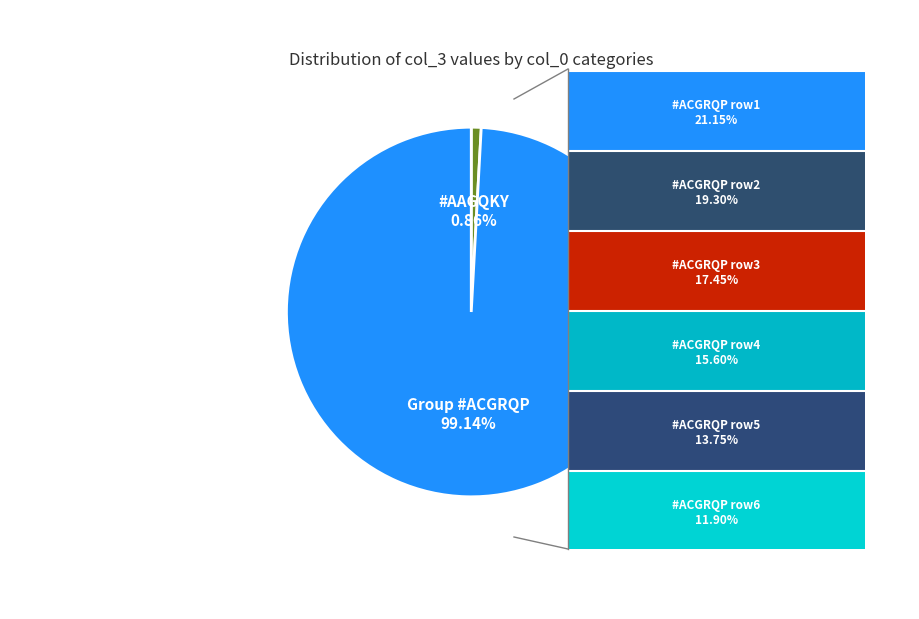

Which slice represents more than half of the pie?

Group #ACGRQP